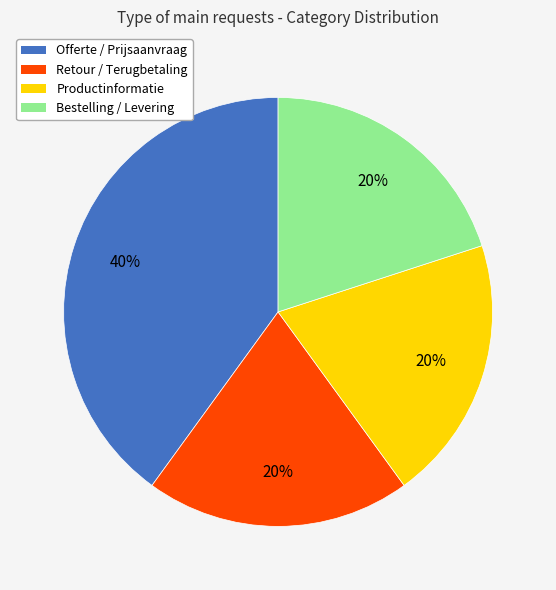

The Productinformatie slice represents 20% of the pie. True or false?

True